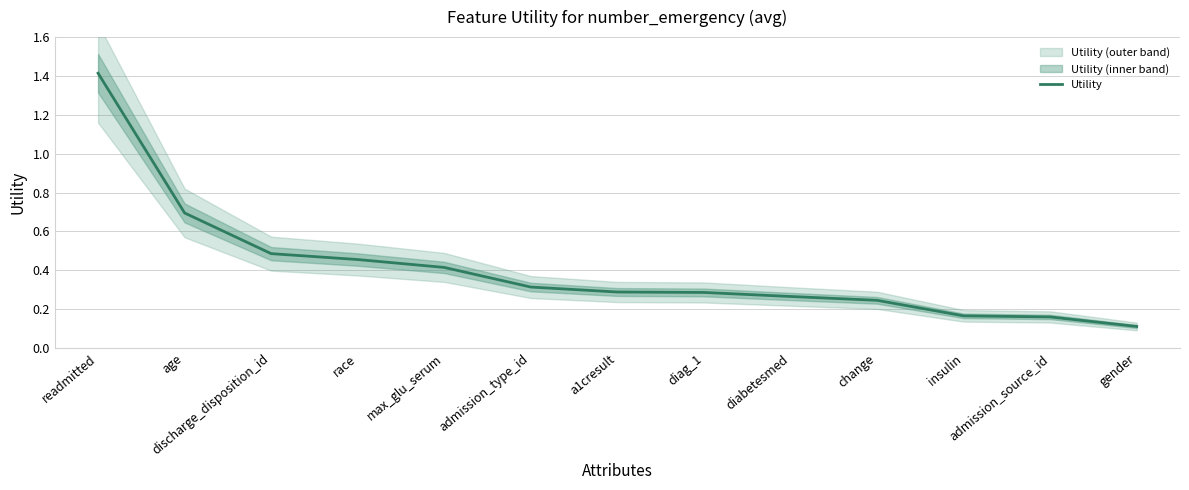

What position from the left is max_glu_serum?

5